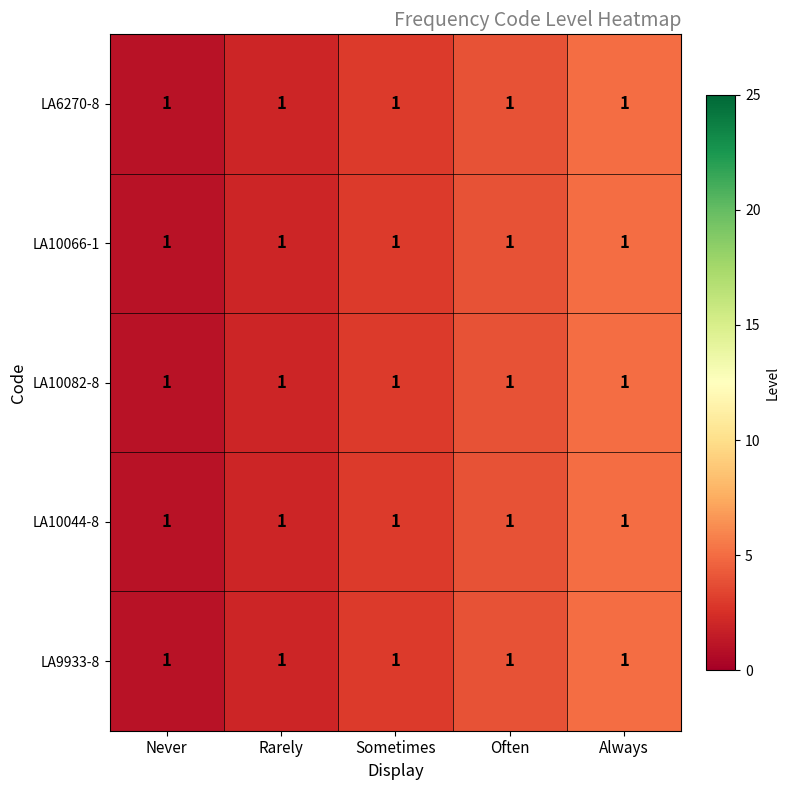

Reading left to right, transcribe all the data shown in this chart.

LA6270-8: Never=1	Rarely=1	Sometimes=1	Often=1	Always=1
LA10066-1: Never=1	Rarely=1	Sometimes=1	Often=1	Always=1
LA10082-8: Never=1	Rarely=1	Sometimes=1	Often=1	Always=1
LA10044-8: Never=1	Rarely=1	Sometimes=1	Often=1	Always=1
LA9933-8: Never=1	Rarely=1	Sometimes=1	Often=1	Always=1